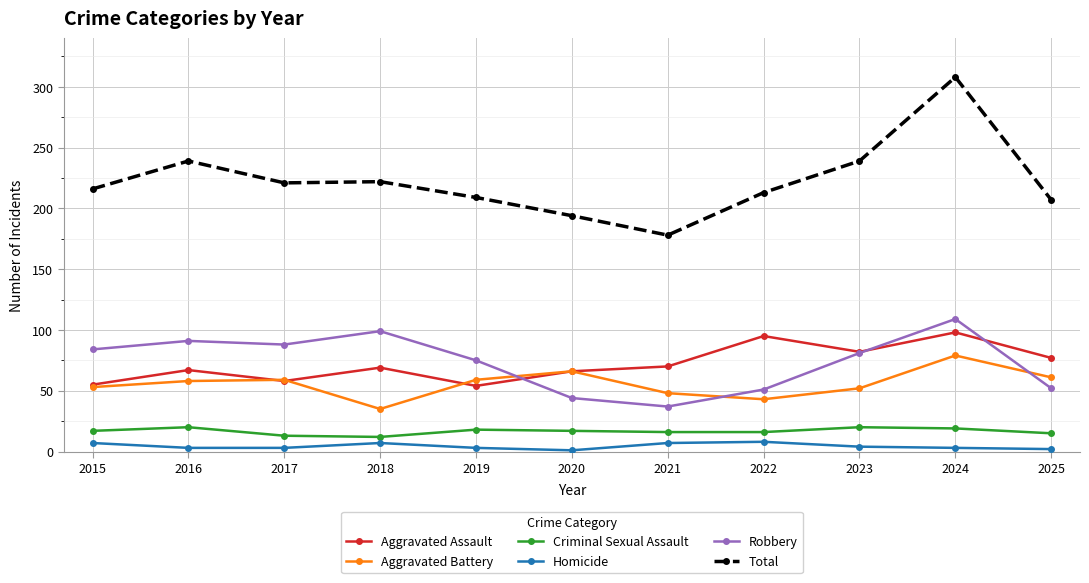

True or false: Criminal Sexual Assault and Total intersect in this chart.

False